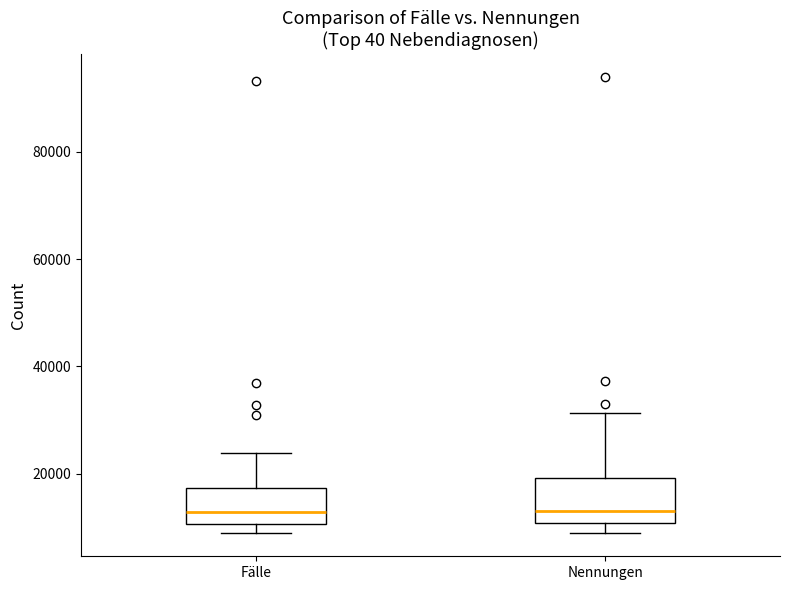

Reading left to right, transcribe this box plot: for each box, give where its median line is, the range the box spans, and where its two whiskers end, as read against the y-axis. The values are not printed on the chart, so give them approximately, as read against the axis.

Fälle: median 12000, box 10000 to 18000, whiskers 8000 to 24000
Nennungen: median 12000, box 10000 to 20000, whiskers 10000 (just below the box's lower edge) to 32000